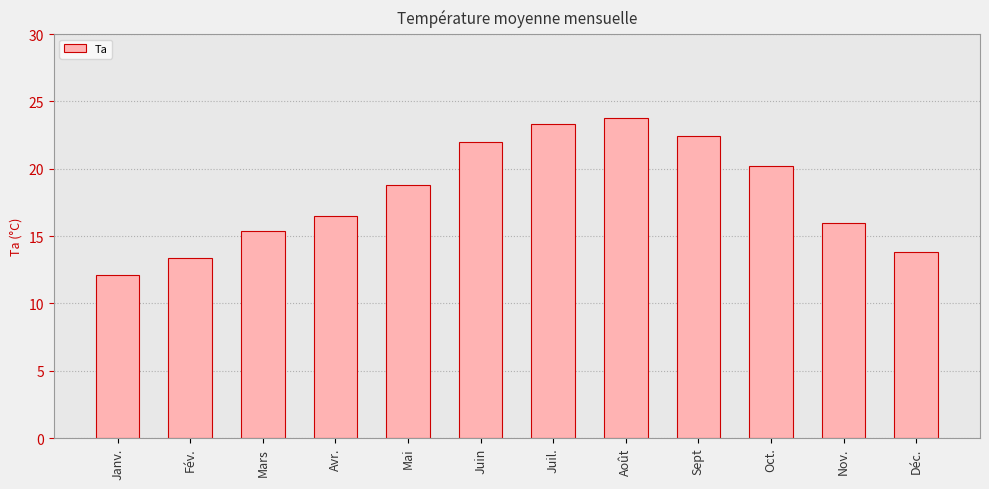

What is the minimum value shown in the chart?

12.1